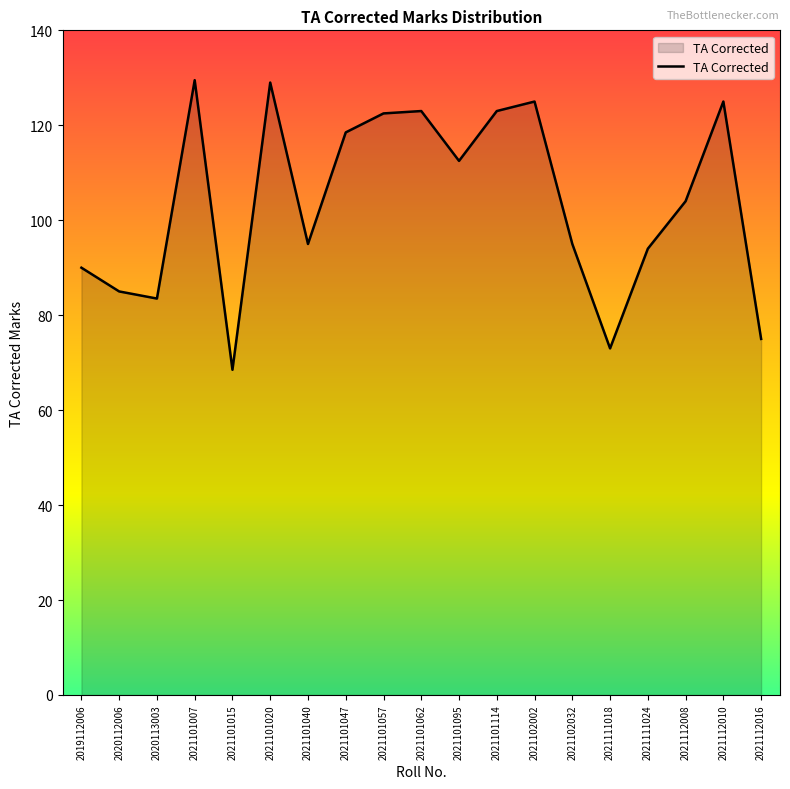

What is the average value?

103.7